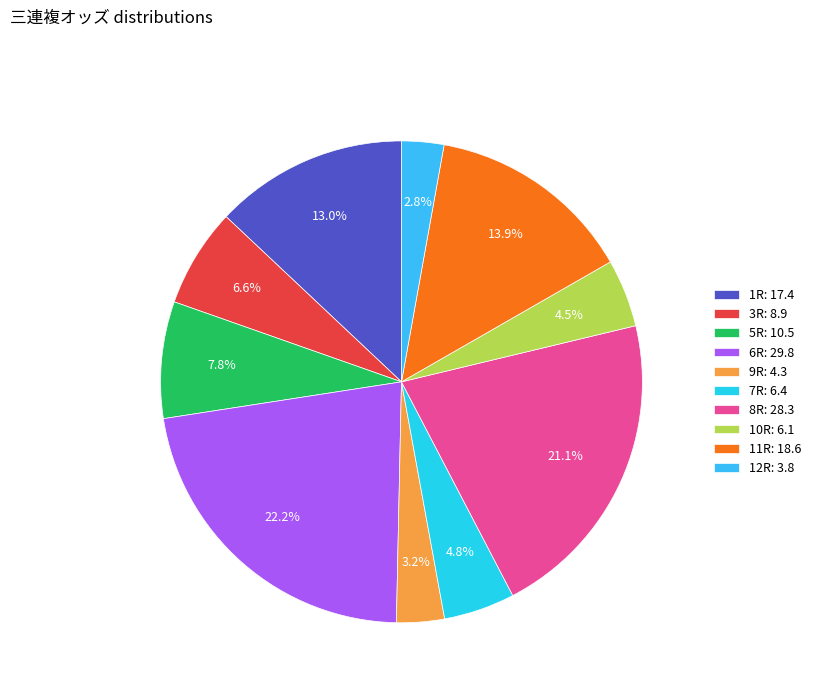

How many slices are in this pie chart?

10